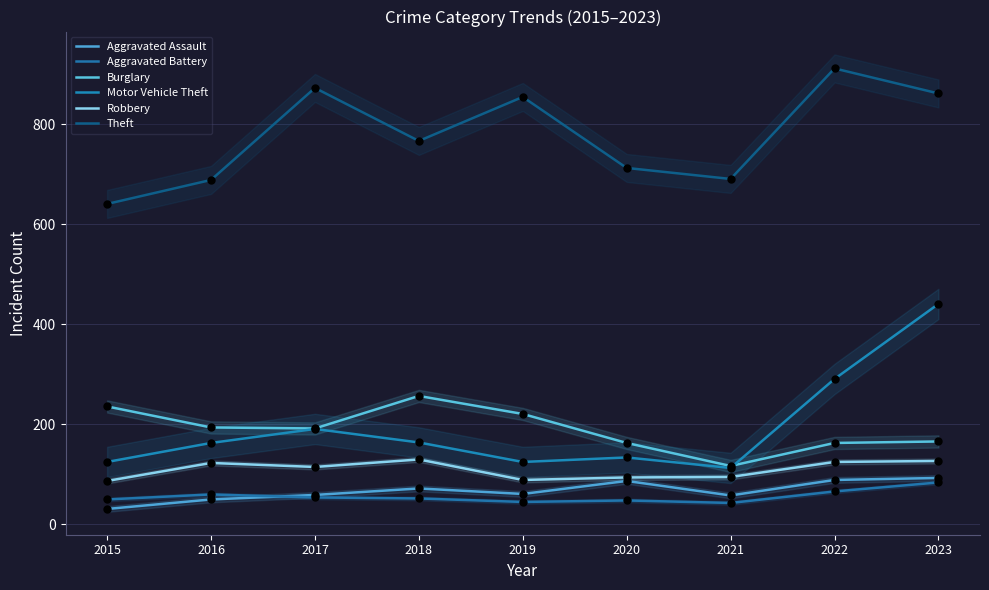

What are all the series names shown in the legend?

Aggravated Assault, Aggravated Battery, Burglary, Motor Vehicle Theft, Robbery, Theft